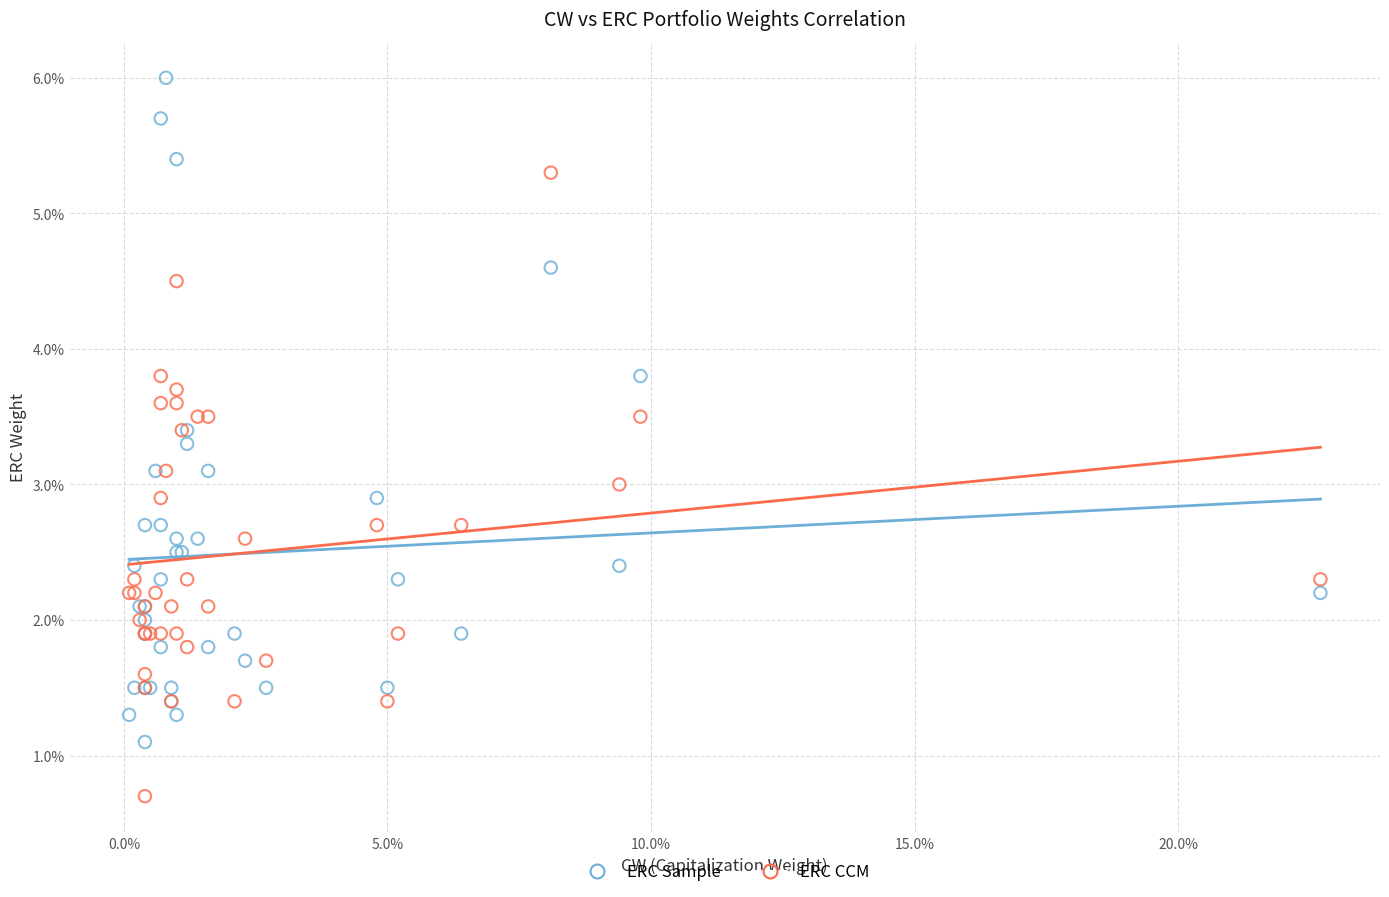

Which series has the widest spread of Y values?

ERC Sample